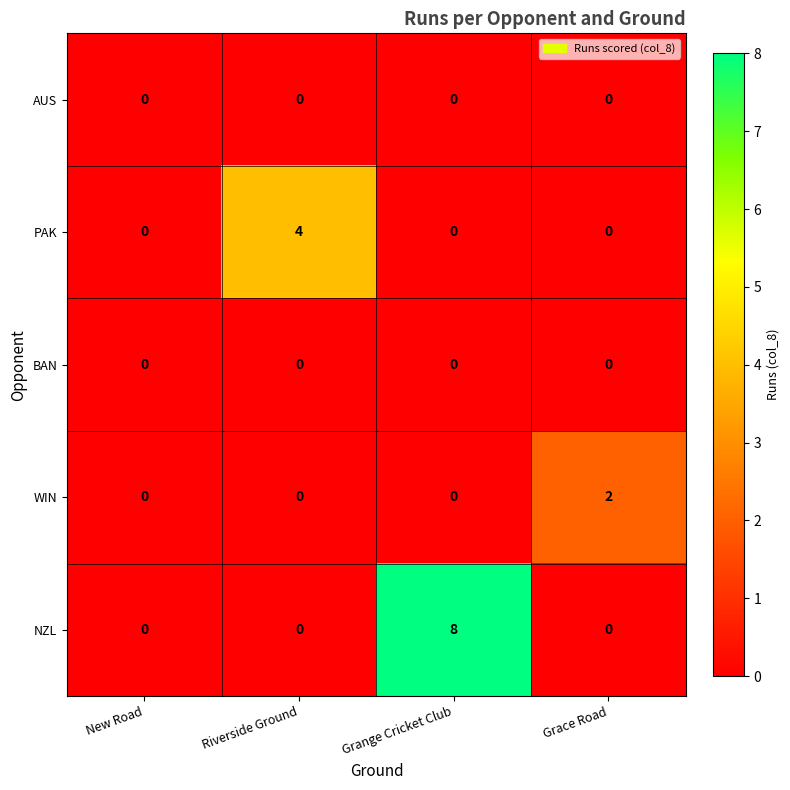

What is the difference between the maximum and minimum values in the NZL series?

8